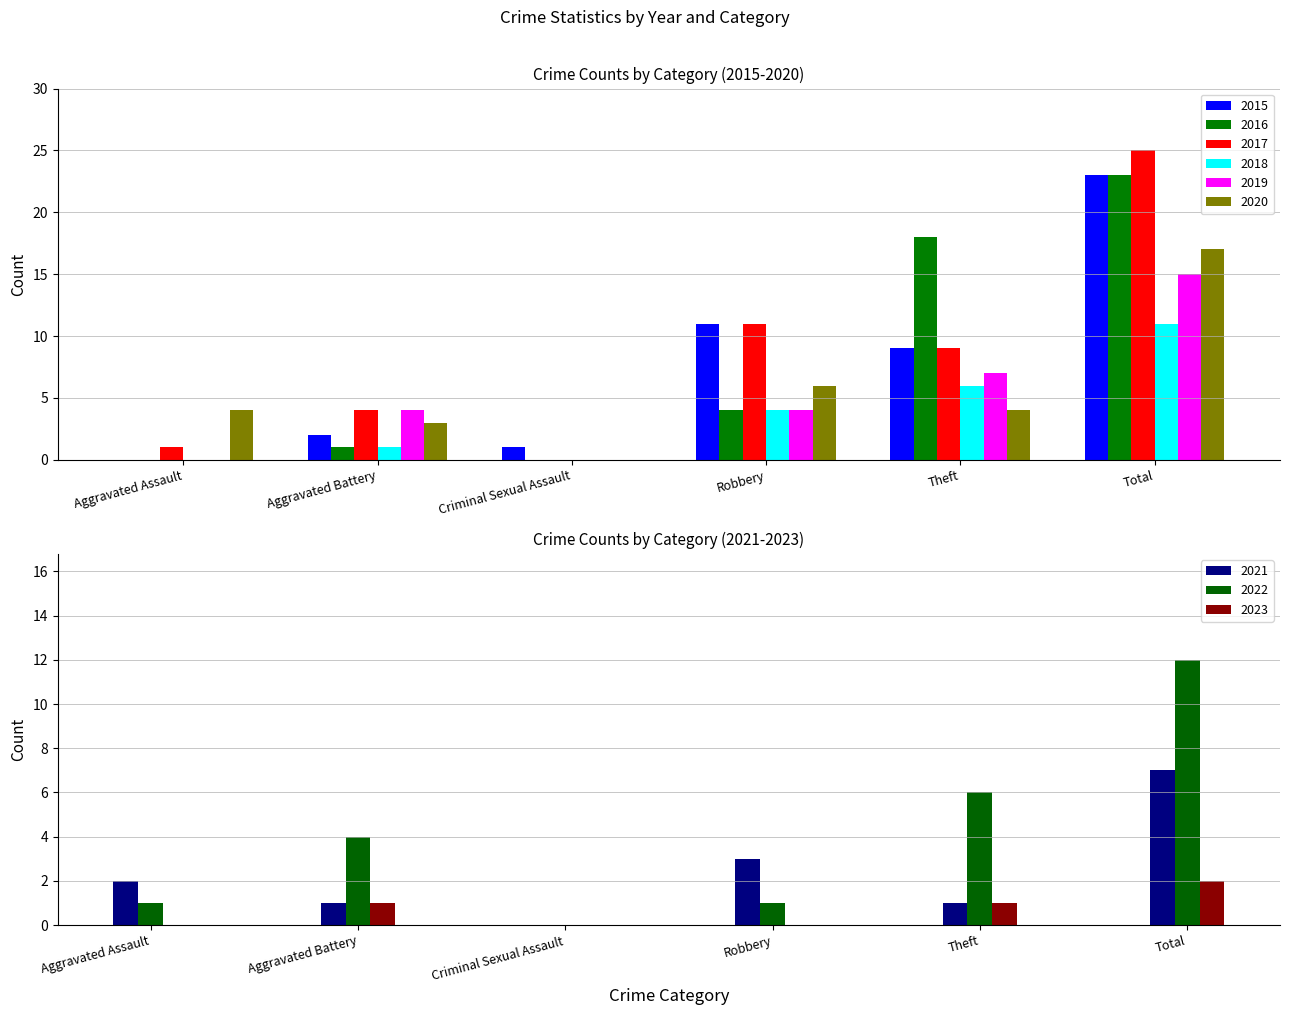

Where does the 2020 series first go above 4?

Robbery